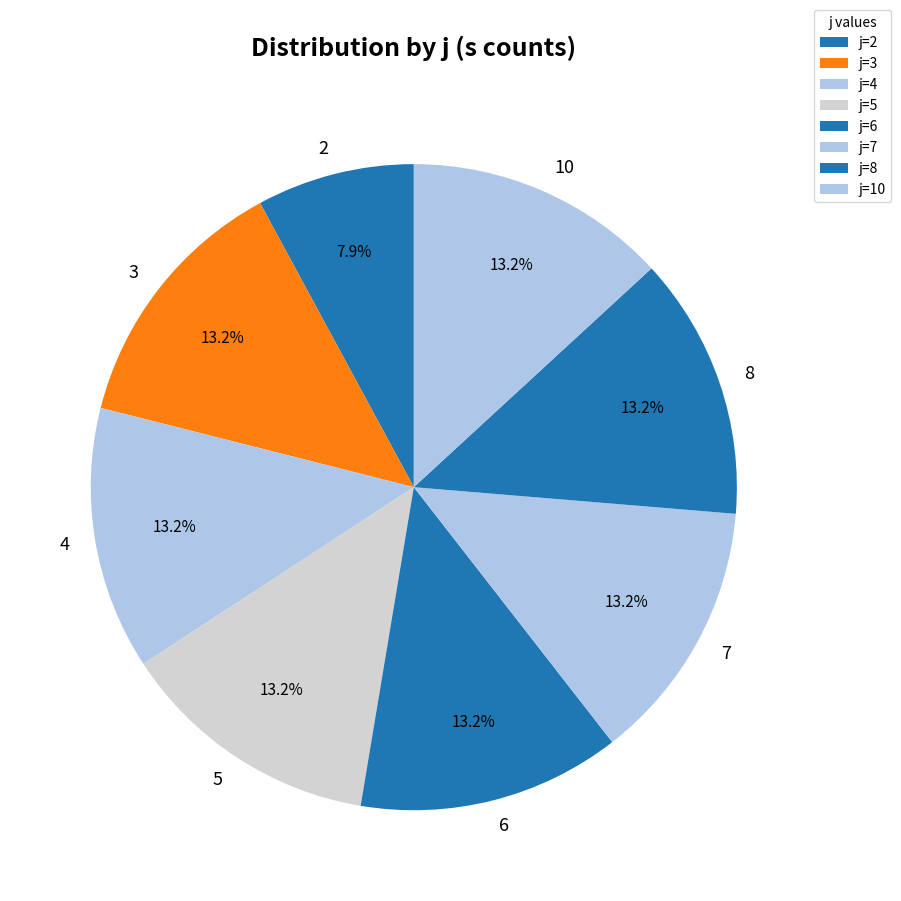

How much of the chart is everything except 7?

86.8%